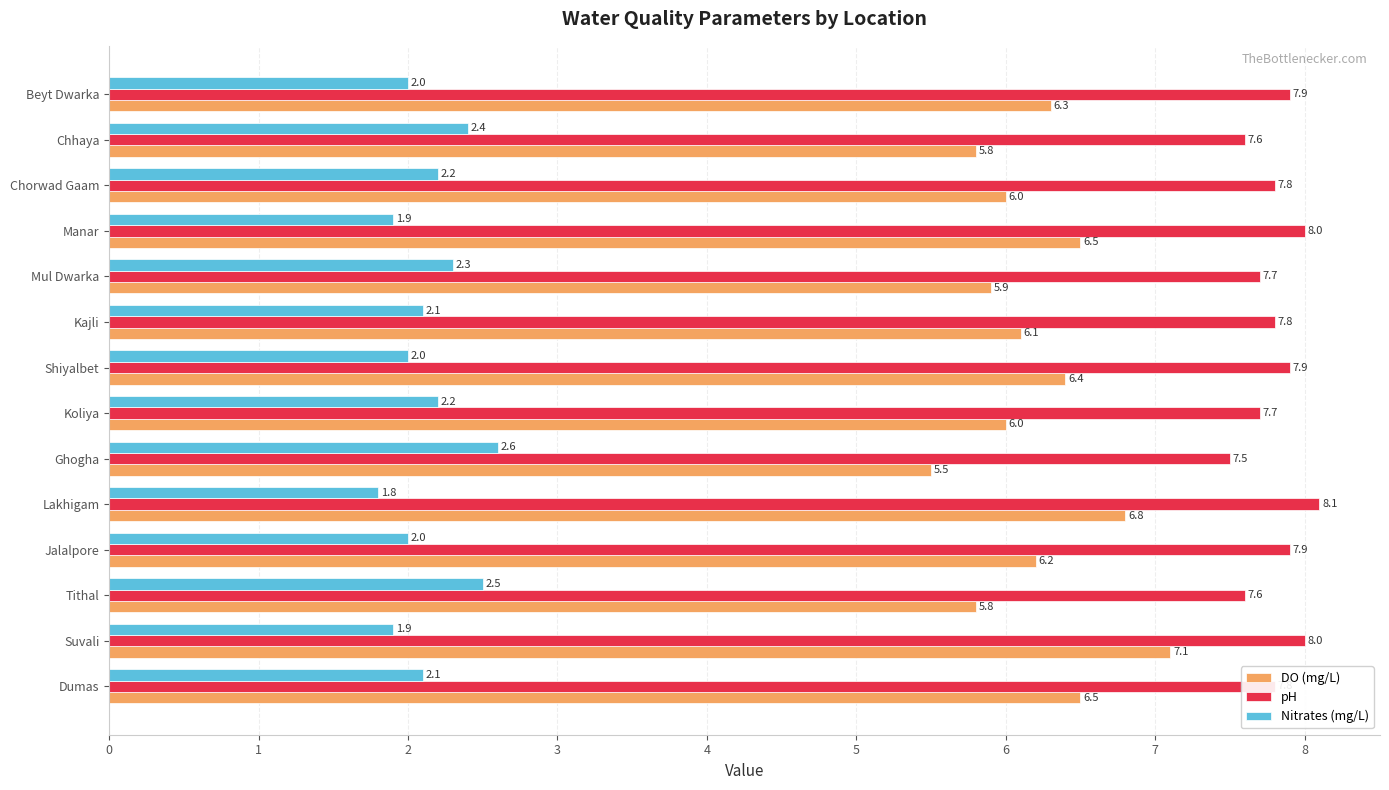

What is the maximum value for DO (mg/L)?

7.1